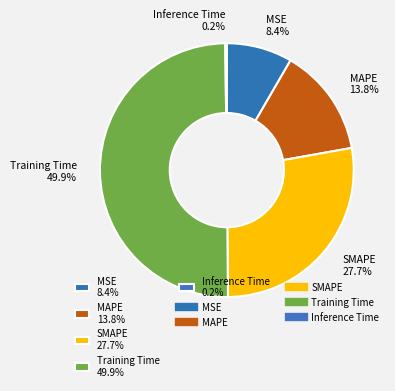

To the nearest percent, what percentage of the pie is MAPE?

14%